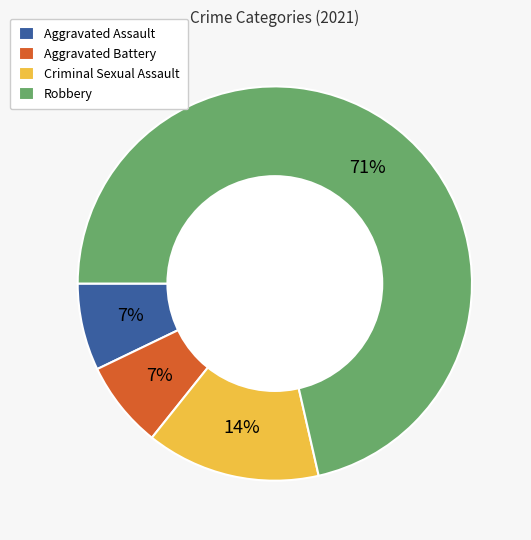

True or false: Criminal Sexual Assault accounts for 3% of the total.

False